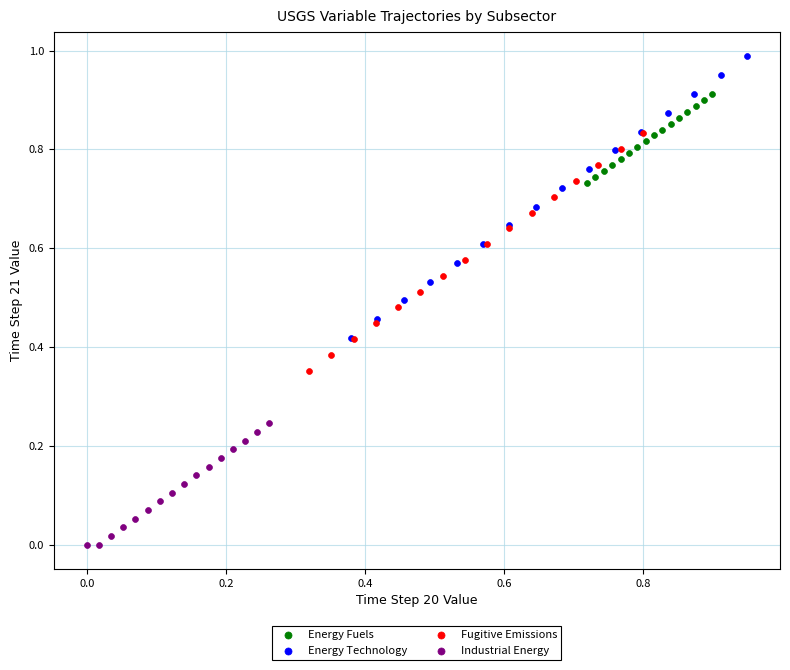

Which series has the largest Y range (max minus min)?

Energy Technology